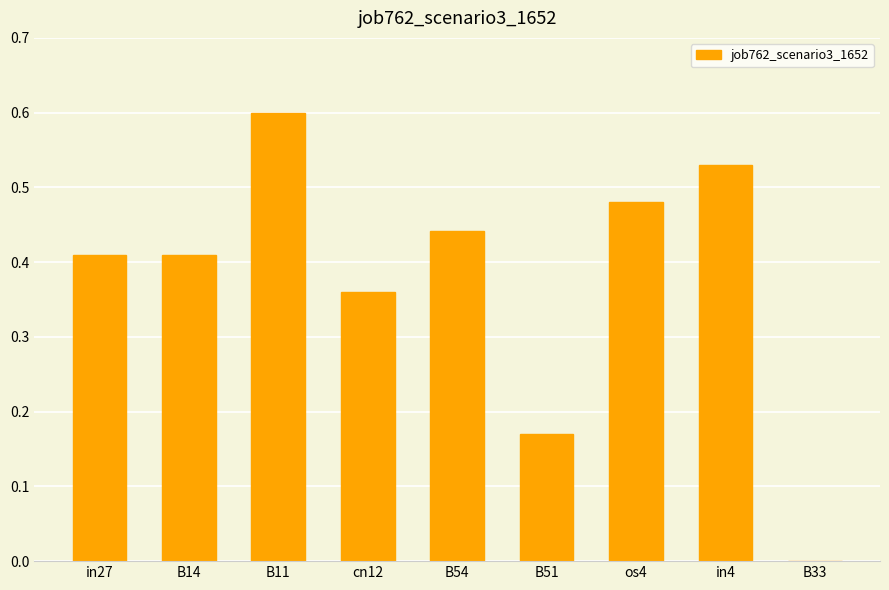

What is the sum of the values at in4 and B51?

0.7